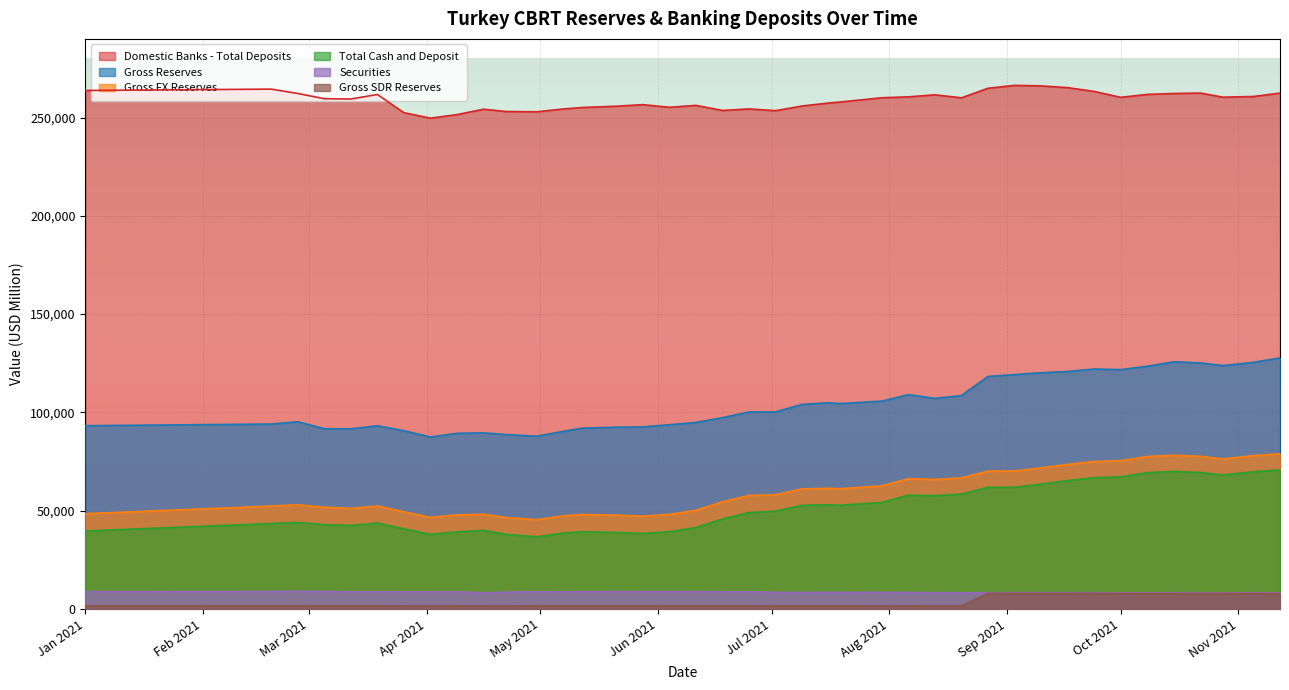

What is the minimum value for Gross Reserves?

87446.0